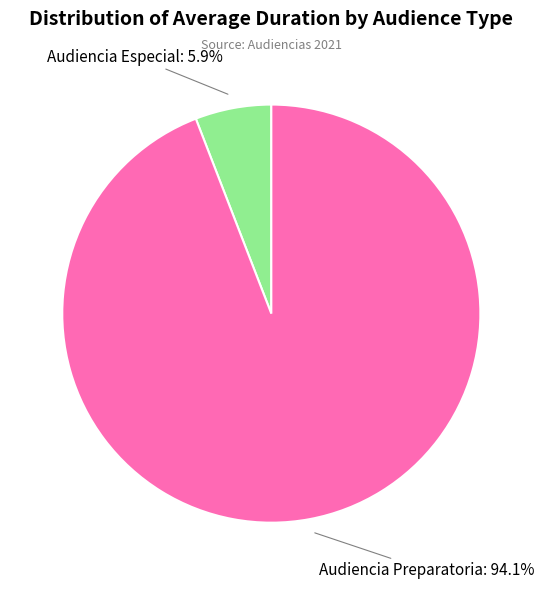

To the nearest percent, what is the difference between the largest and smallest slice percentages?

88%